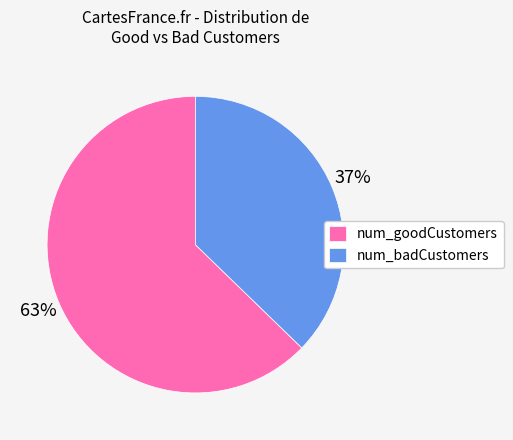

Is it true that num_goodCustomers is 48% of the pie?

False